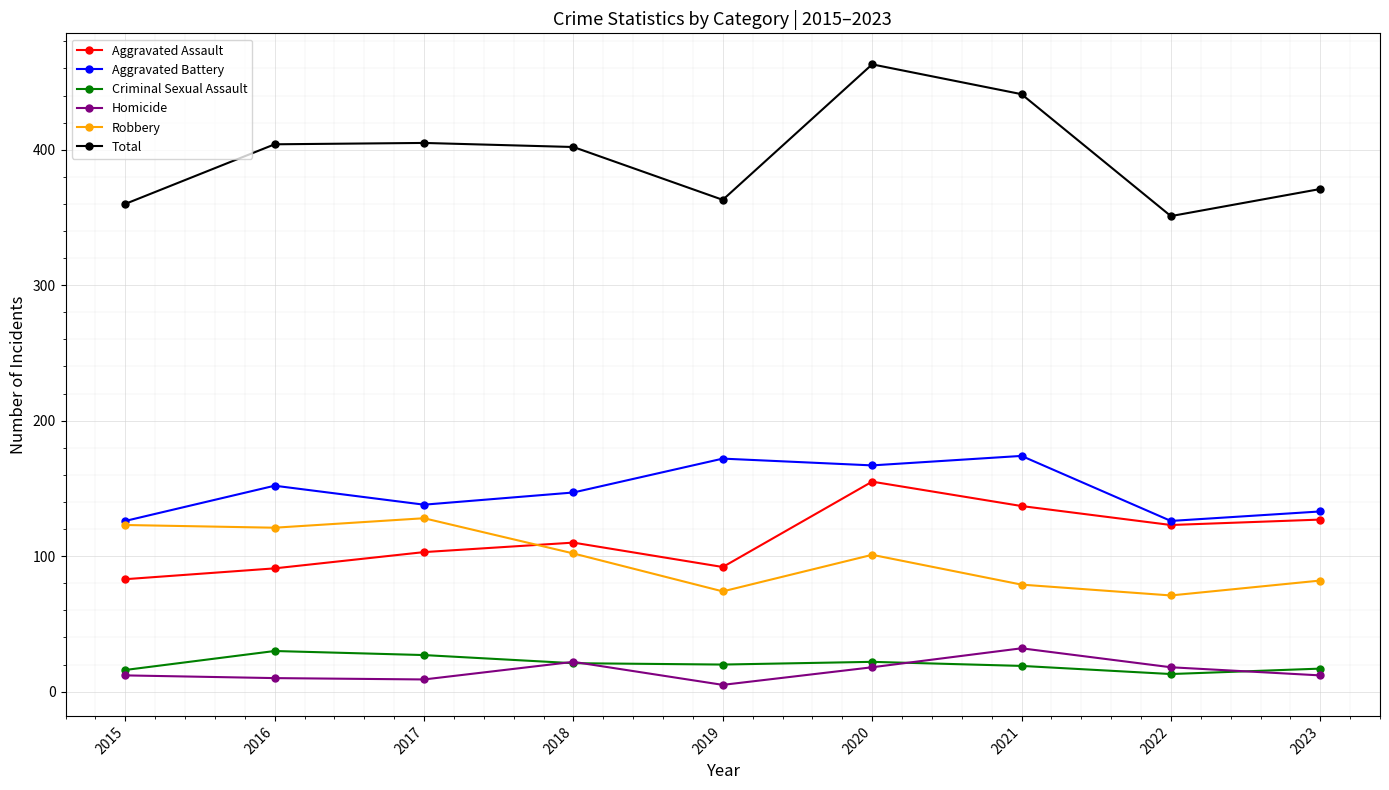

How many categories are shown in the chart?

9